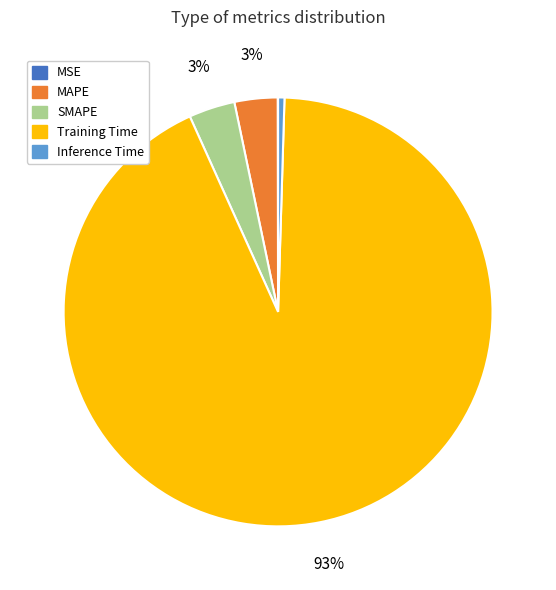

To the nearest percent, what is the average slice percentage?

20%